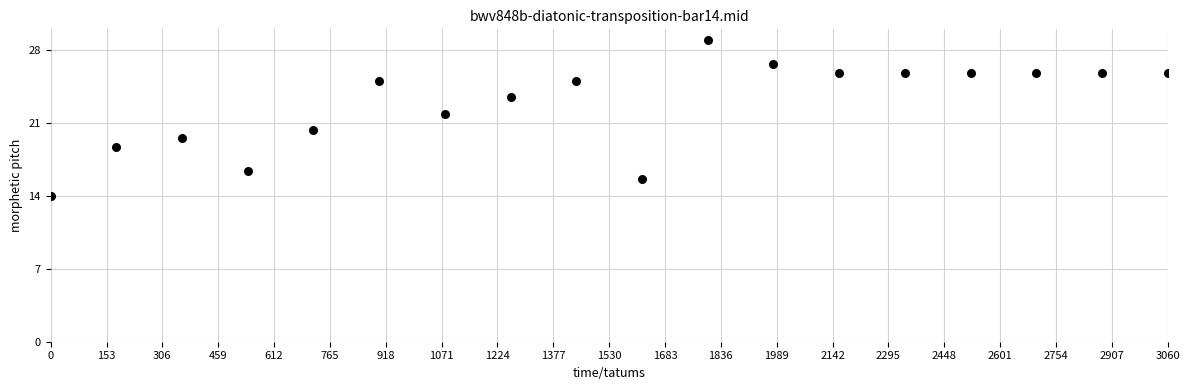

What is the range of X values (max minus min)?

3060.0